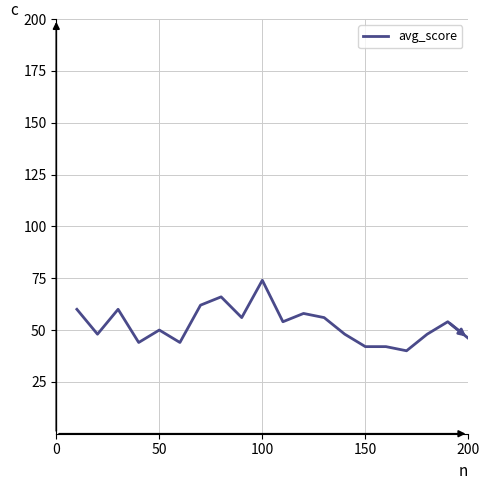

What is the average value?

53